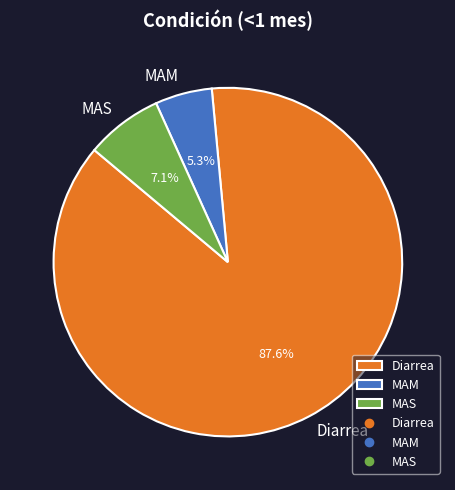

Between MAM and MAS, which is larger?

MAS